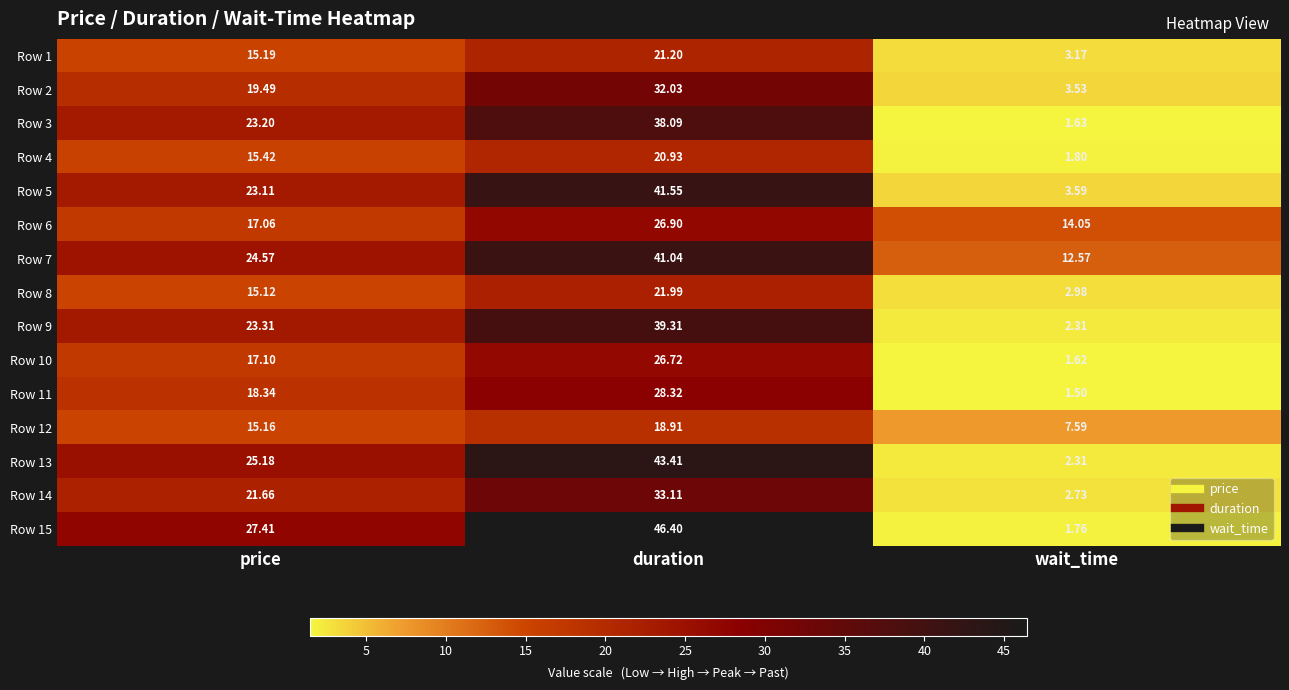

Which series changed the most between price and wait_time?

Row 15